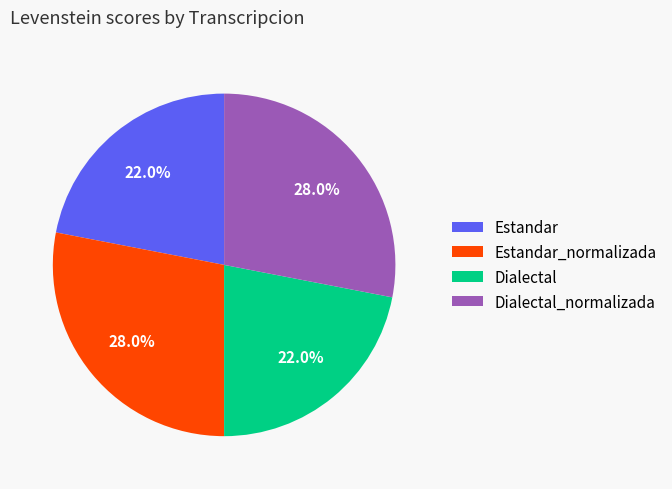

To the nearest percent, what percentage of the pie is Dialectal_normalizada?

28%